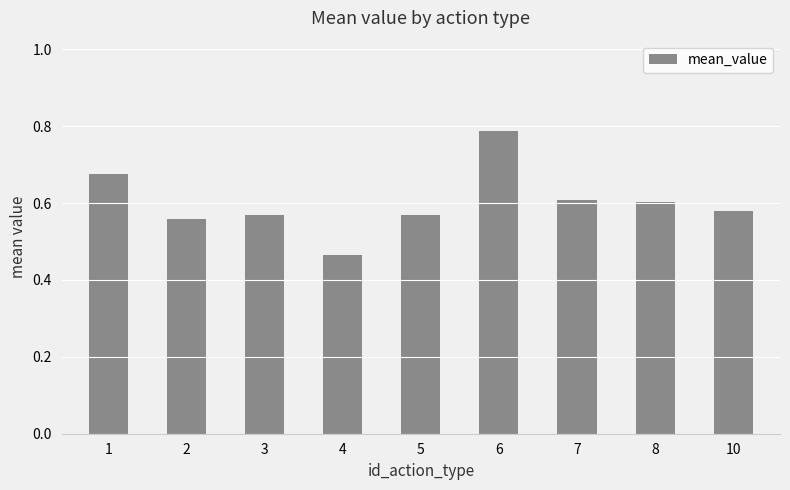

What is the sum of all values?

5.4